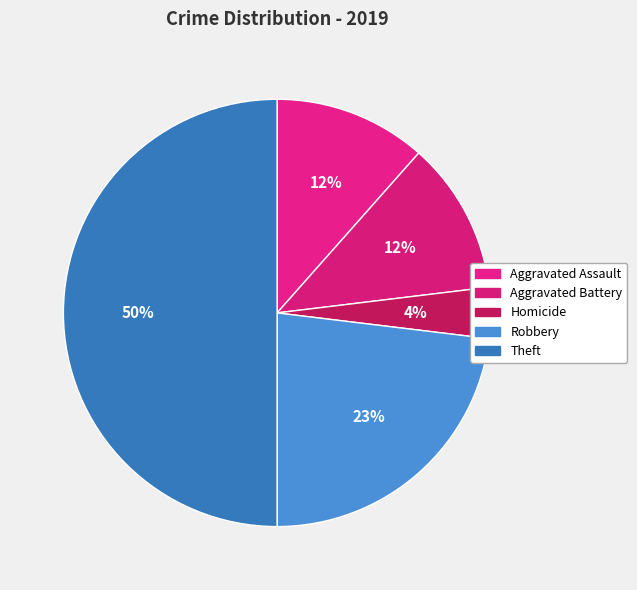

Count the number of slices in the pie.

5